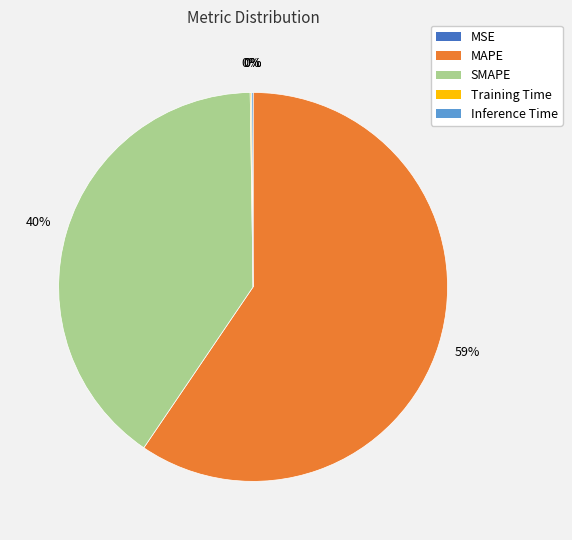

Which slice is the largest?

MAPE